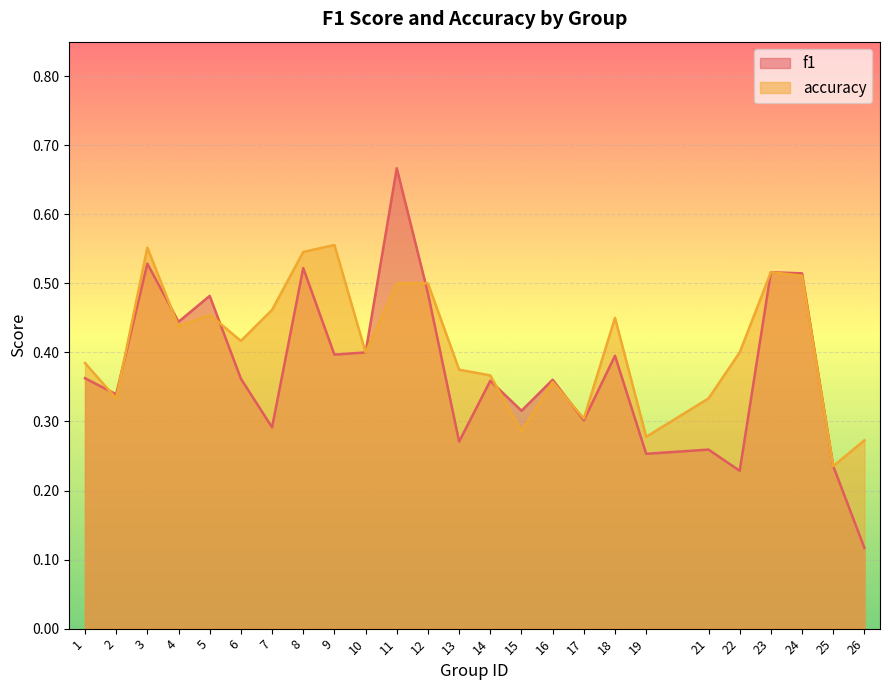

How many accuracy values are between 0 and 1?

25